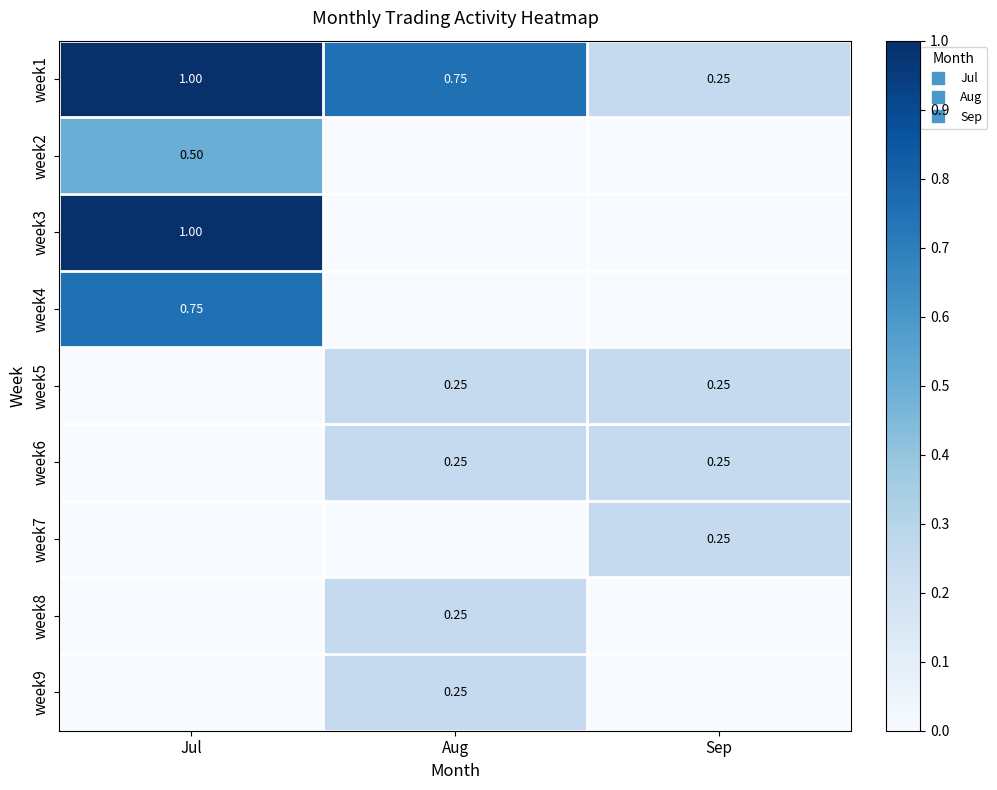

What is the difference between the highest and lowest values at Aug?

0.8